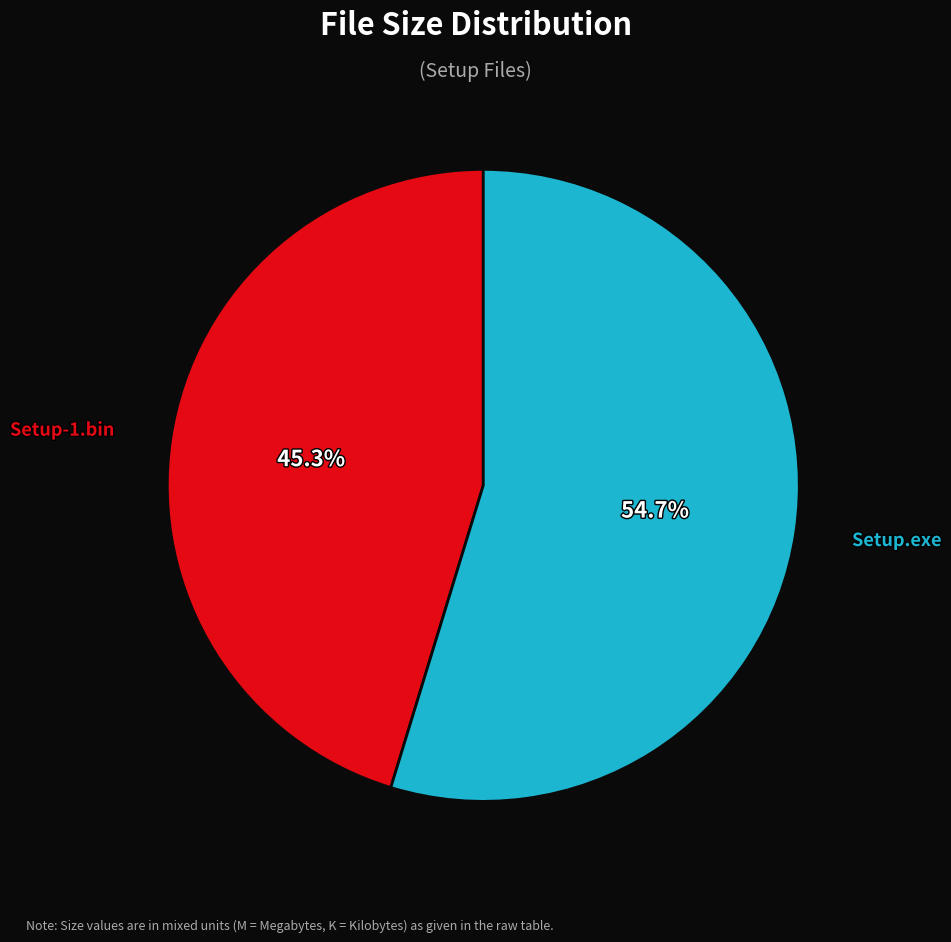

How many slices are in this pie chart?

2